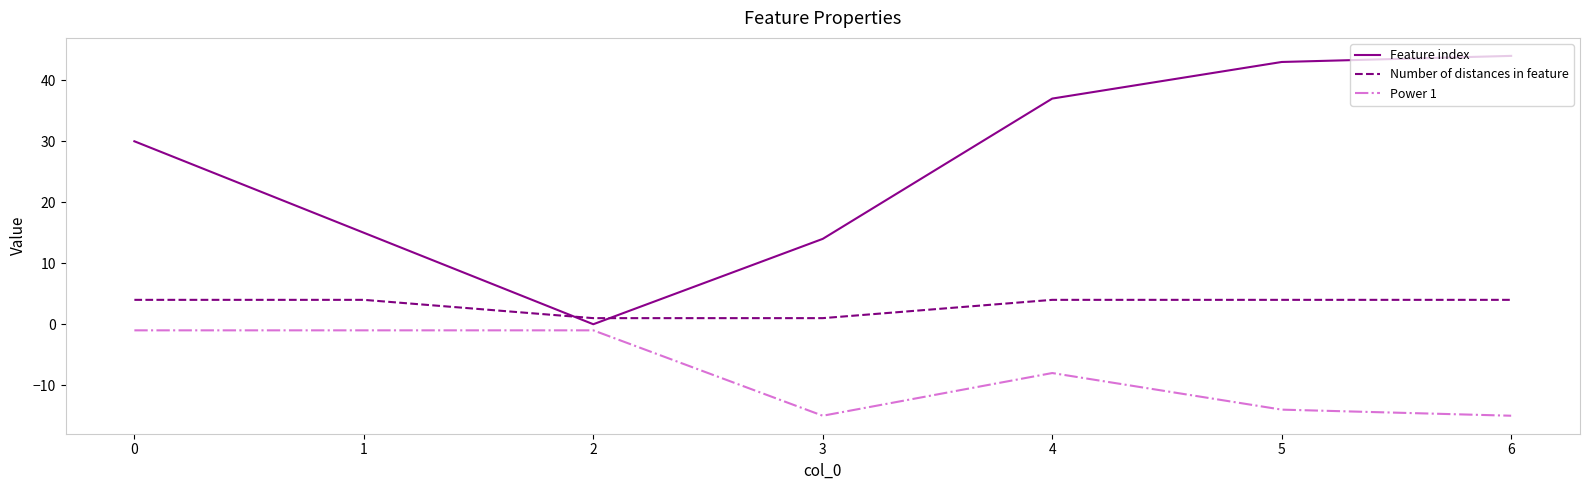

What value does the Number of distances in feature series have at 6?

4